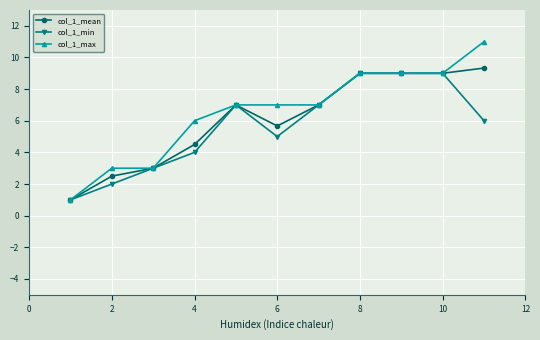

Rank the series by their maximum value, from highest to lowest.

col_1_max, col_1_mean, col_1_min